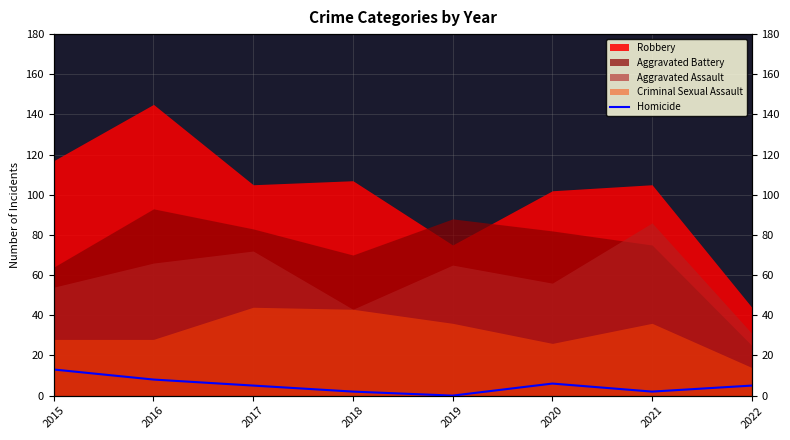

The chart shows a value of 3 at 2018. True or false?

False